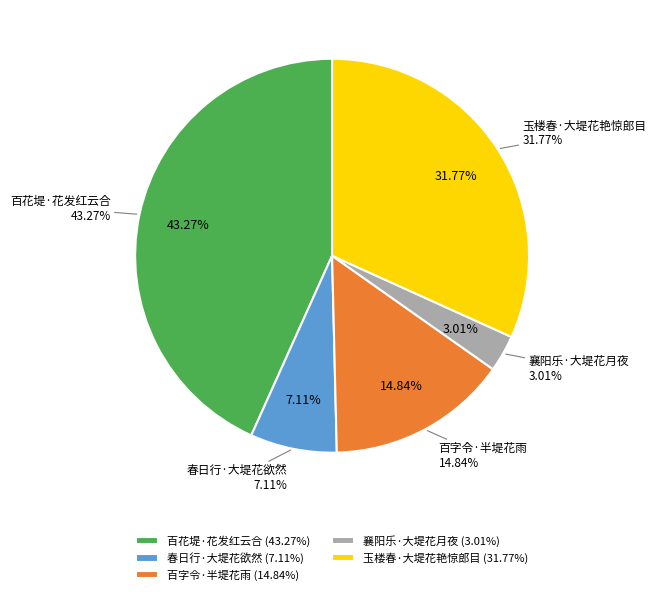

What percentage is the 百花堤·花发红云合 slice, to the nearest percent?

43%